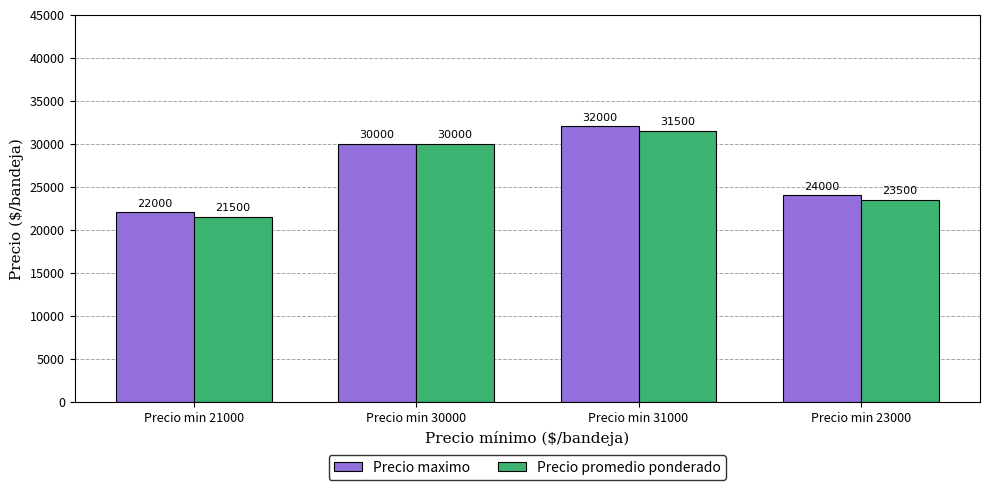

What are all the series names shown in the legend?

Precio maximo, Precio promedio ponderado